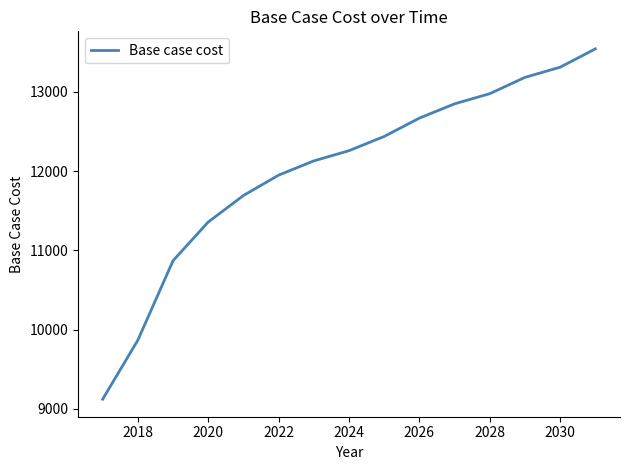

What is the maximum value shown in the chart?

13540.7